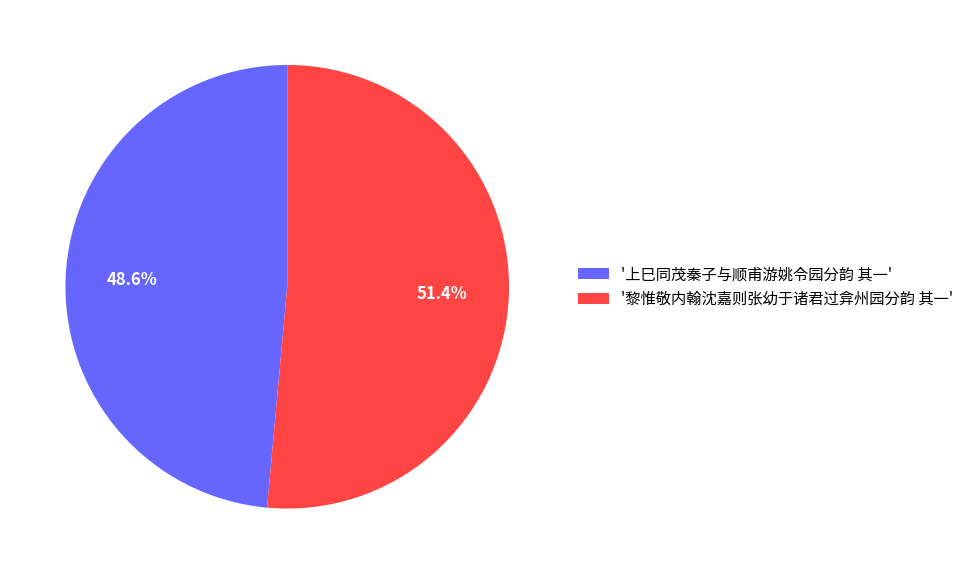

What is the total percentage of '上巳同茂秦子与顺甫游姚令园分韵 其一' and '黎惟敬内翰沈嘉则张幼于诸君过弇州园分韵 其一'?

100.0%